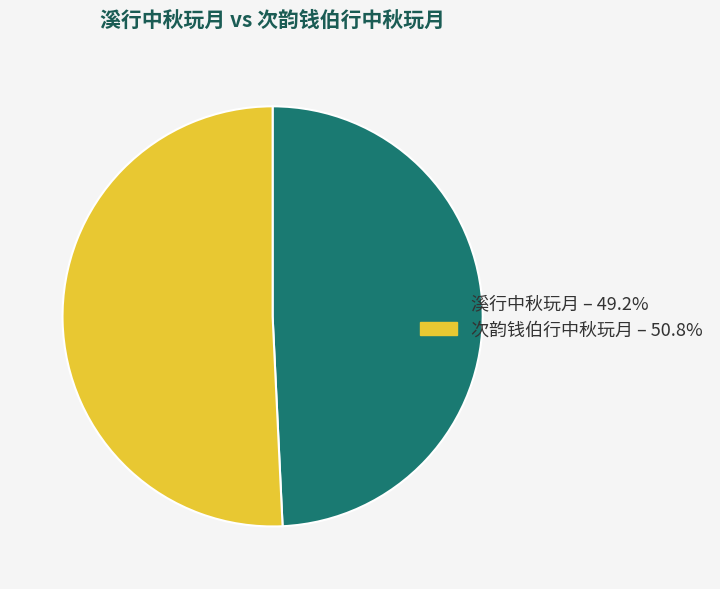

Is there a majority slice in this chart?

Yes